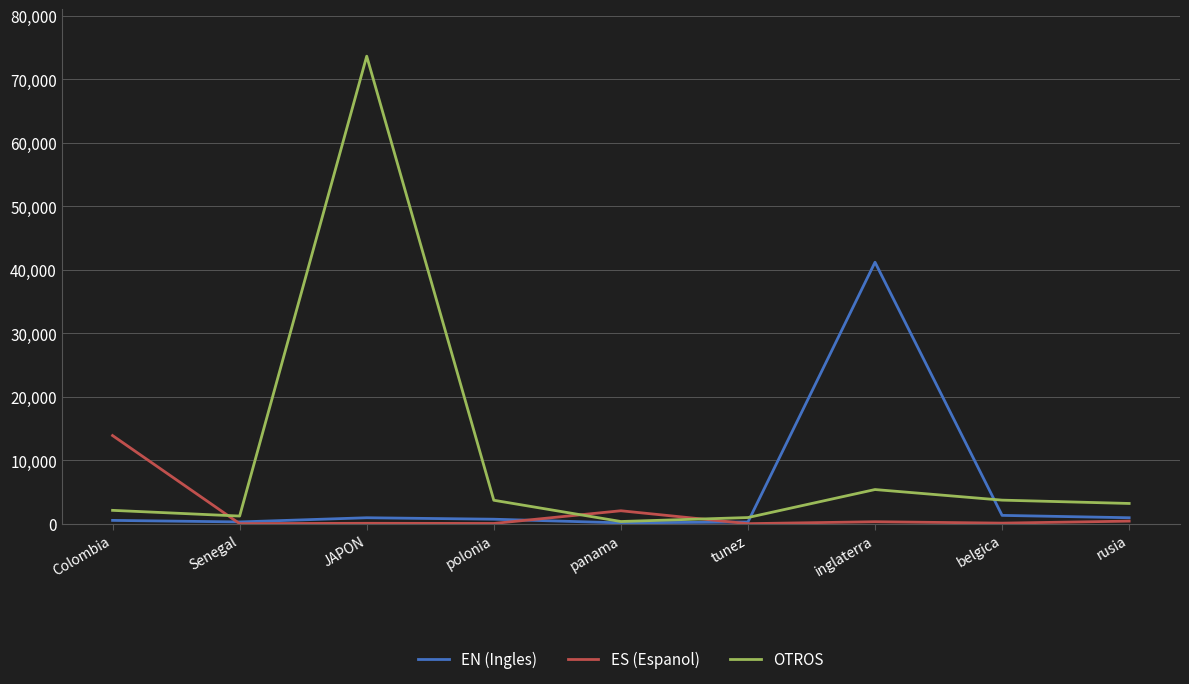

How many distinct data groups are displayed?

3